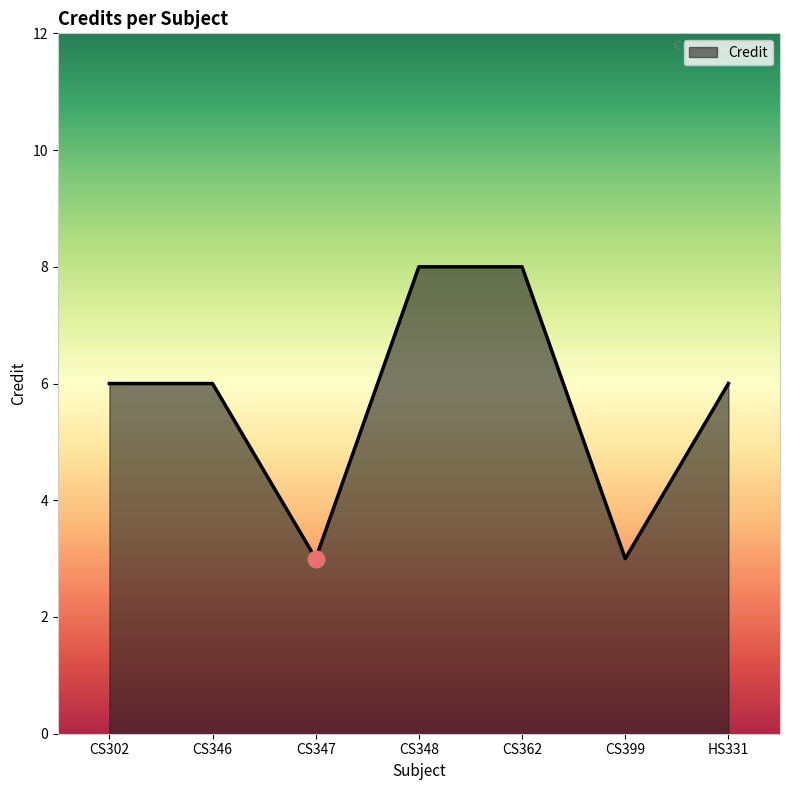

Reading left to right, transcribe all the data shown in this chart.

CS302=6	CS346=6	CS347=3	CS348=8	CS362=8	CS399=3	HS331=6